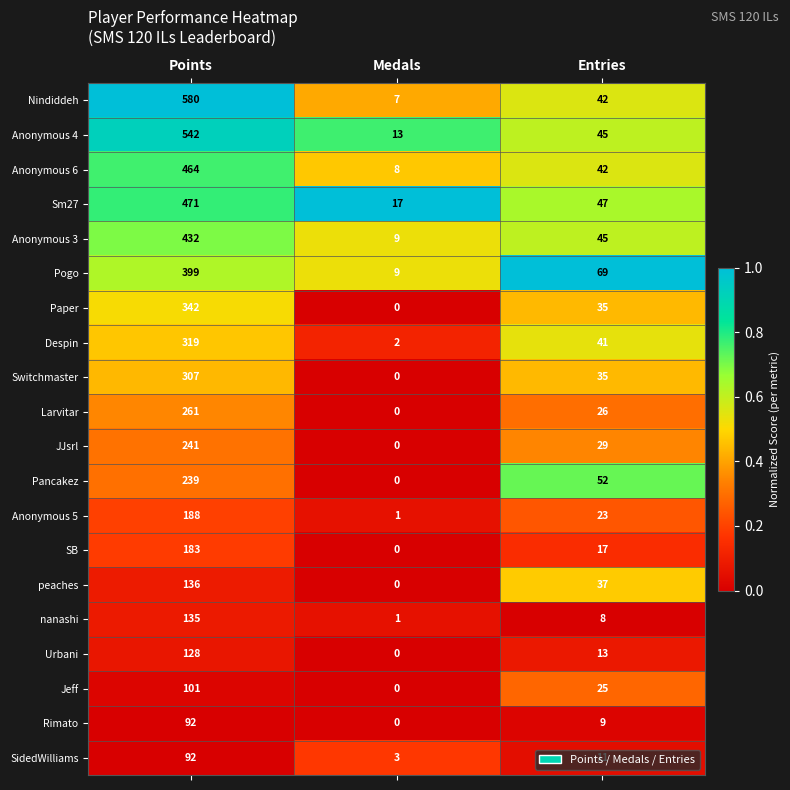

Between Points and Entries, which series saw the biggest shift?

Nindiddeh